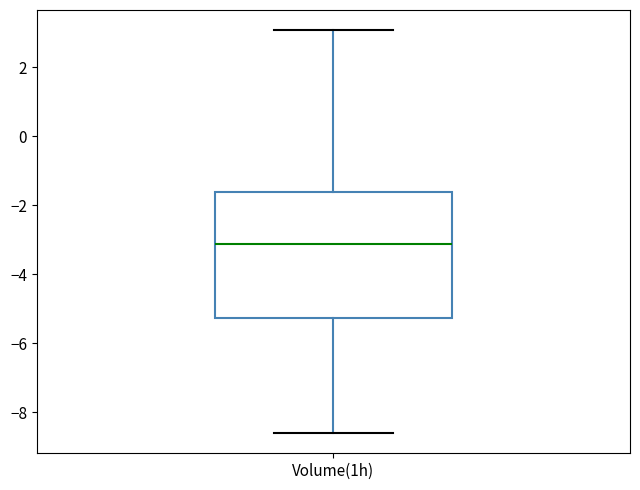

Where does the upper whisker of the box for Volume(1h) end on the y-axis? The values are not printed on the chart, so give them approximately, as read against the axis.

3.0